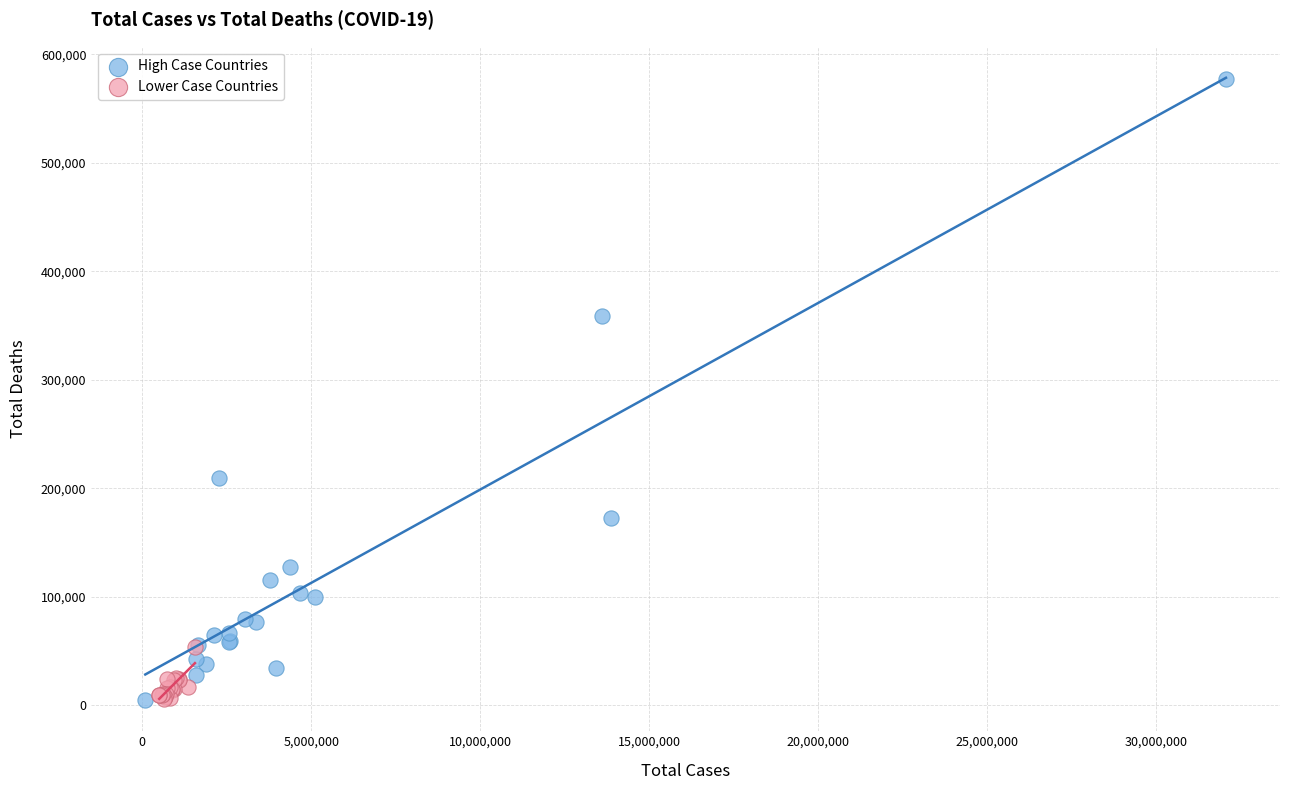

Which series contains the highest Y value?

High Case Countries